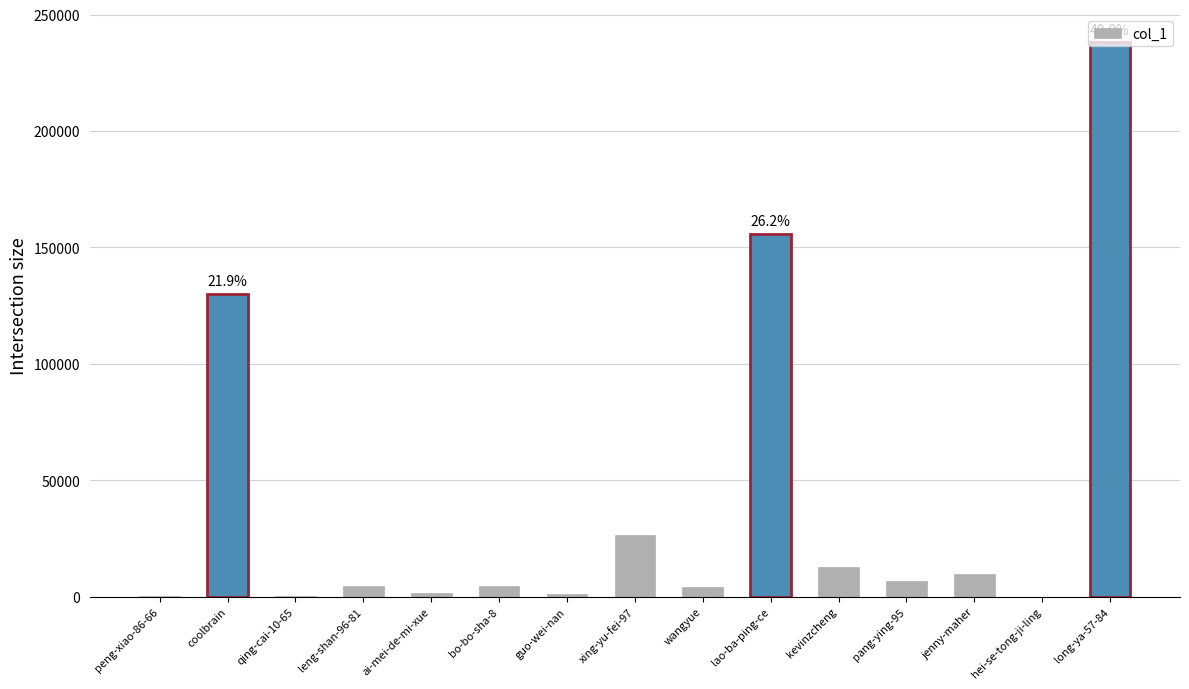

What is the greatest value displayed?

238167